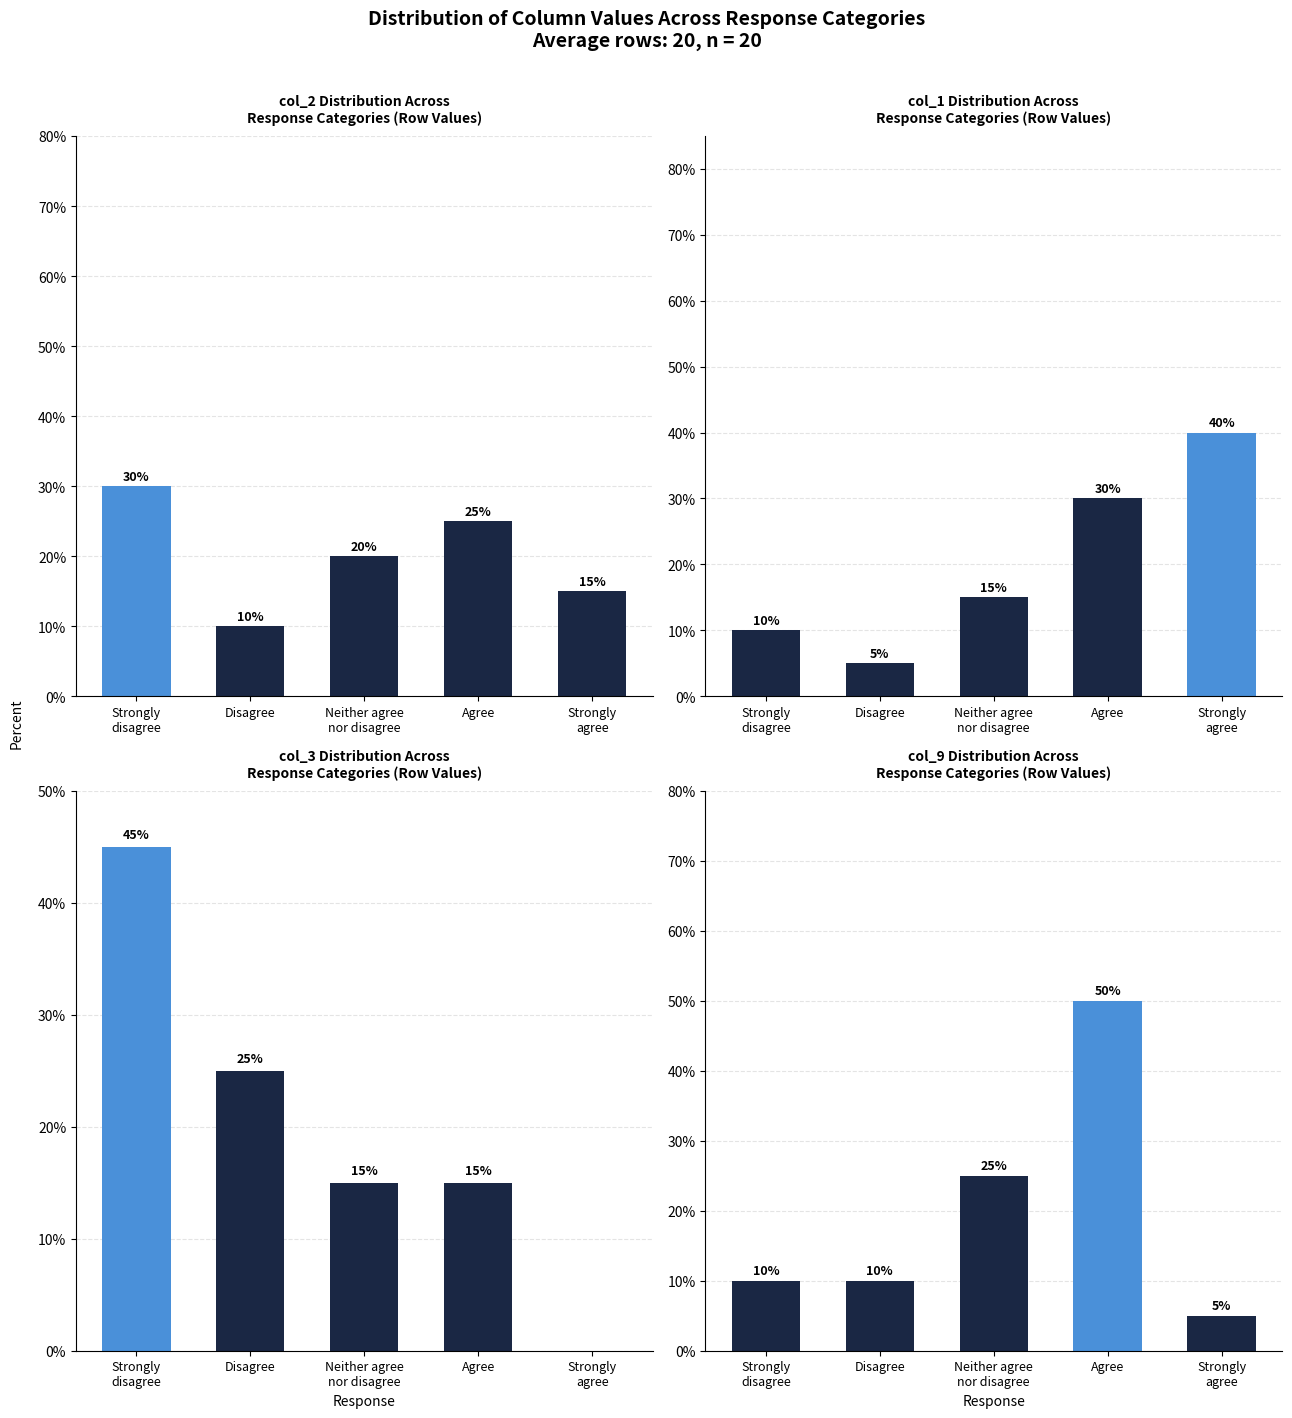

What is the label of the 2nd bar from the left?

Disagree